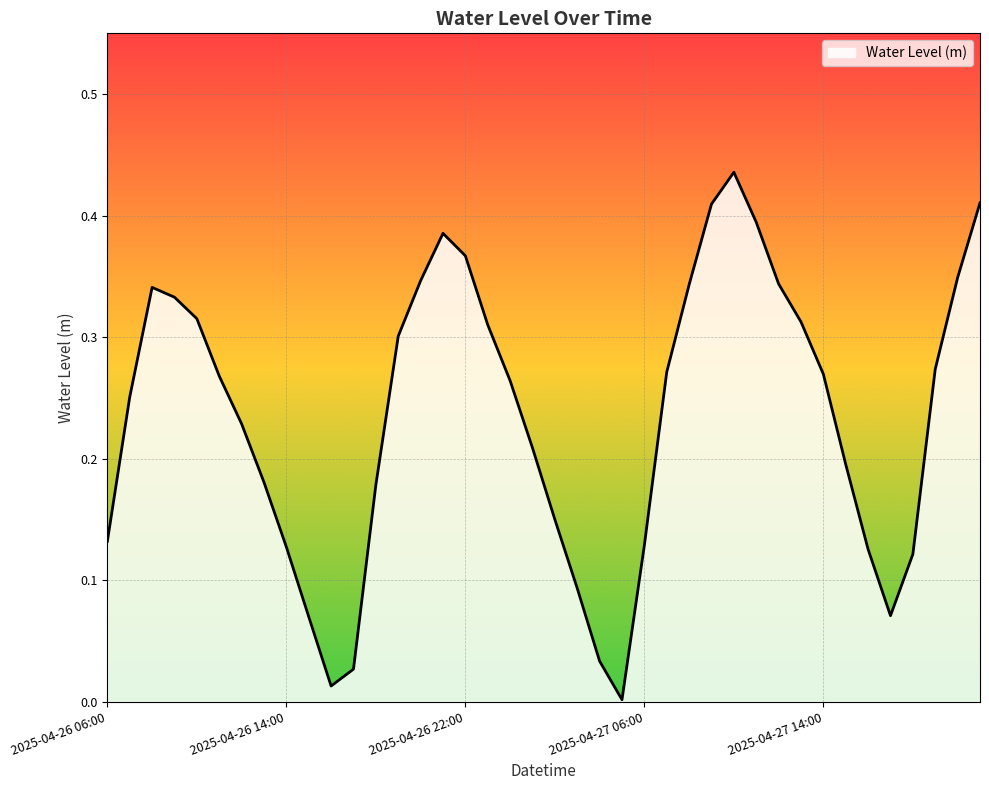

Reading left to right, transcribe all the data shown in this chart.

0.1	0.3	0.3	0.3	0.3	0.3	0.2	0.2	0.1	0.1	0.0	0.0	0.2	0.3	0.3	0.4	0.4	0.3	0.3	0.2	0.1	0.1	0.0	0.0	0.1	0.3	0.3	0.4	0.4	0.4	0.3	0.3	0.3	0.2	0.1	0.1	0.1	0.3	0.3	0.4